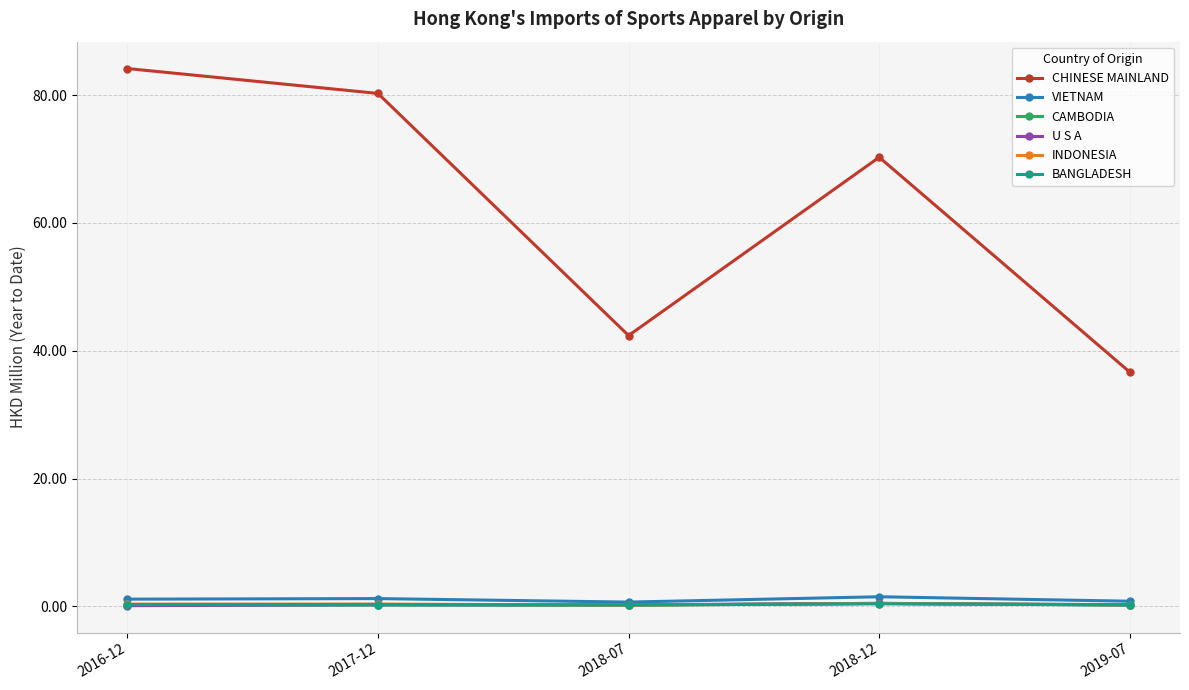

Which series has the widest spread of values?

CHINESE MAINLAND